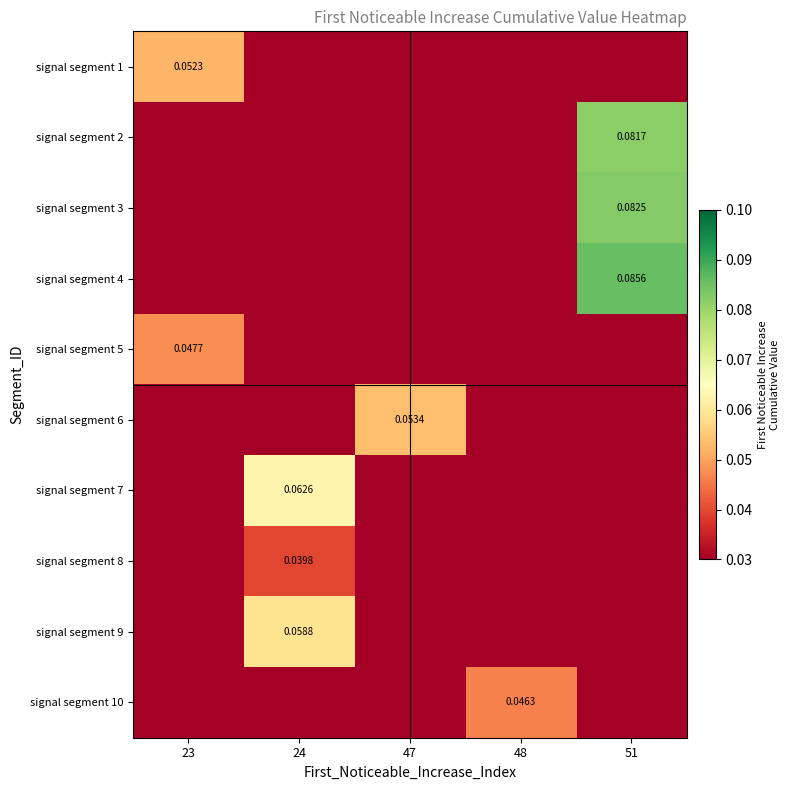

Is the value of signal segment 9 at 51 greater than the value of signal segment 5 at 51?

No